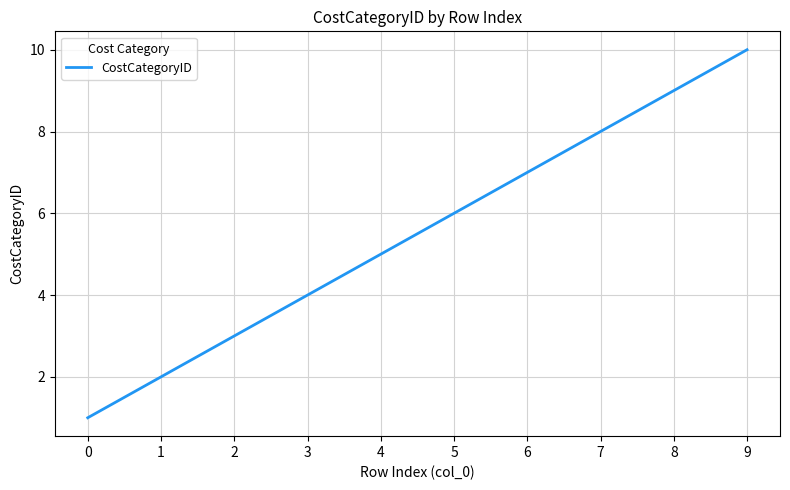

How many values are between 3 and 8?

6